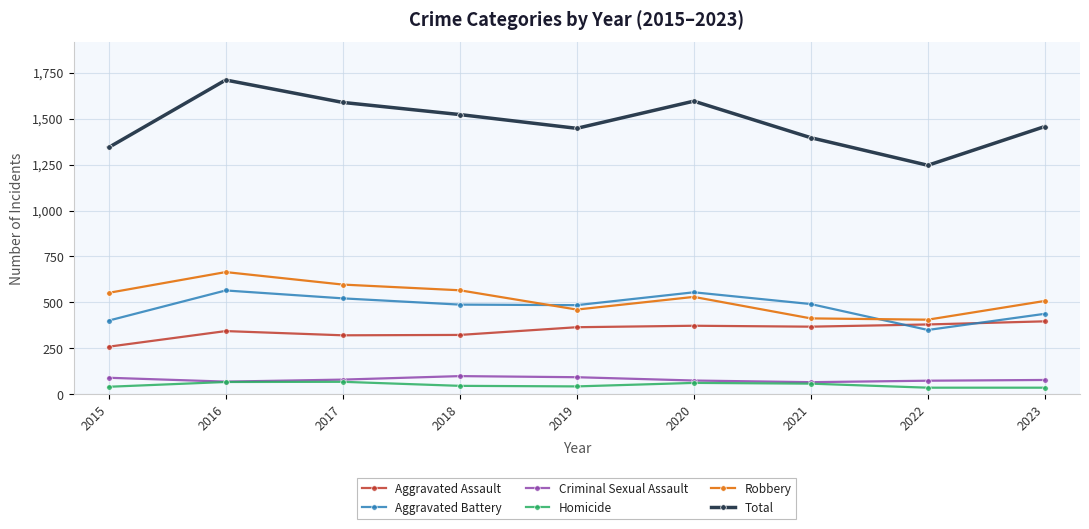

What is the difference between the maximum and minimum values in the Aggravated Assault series?

138